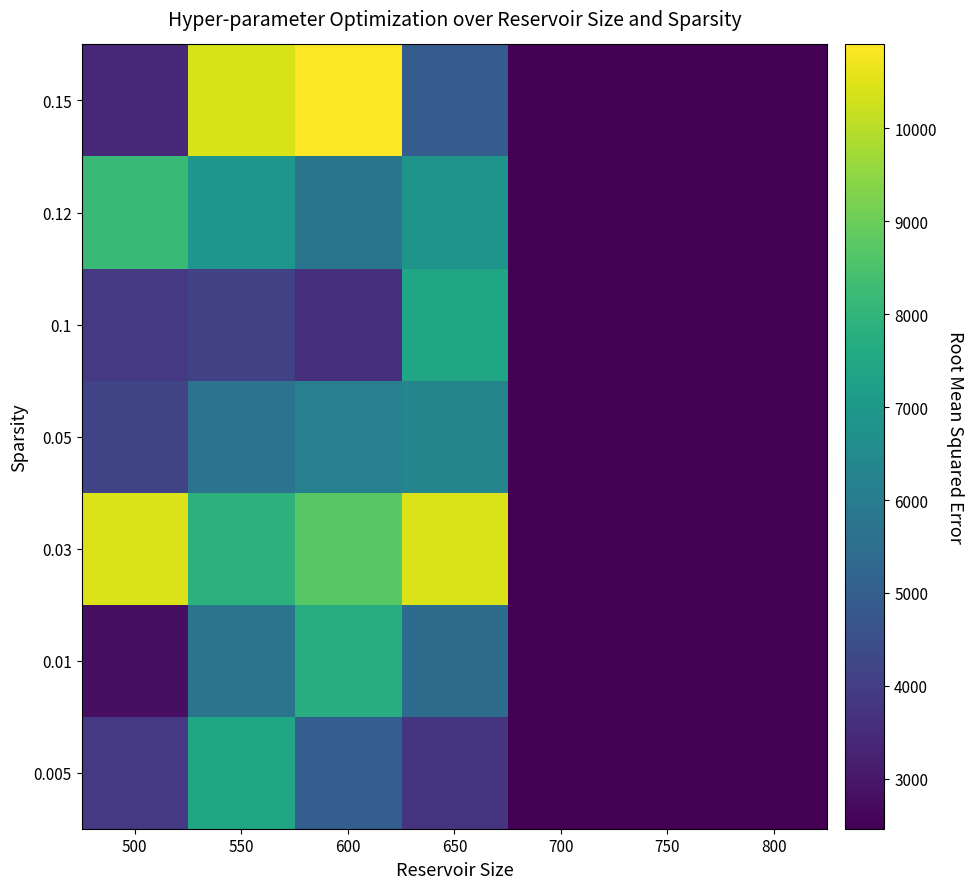

What is the minimum value shown in the chart?

2464